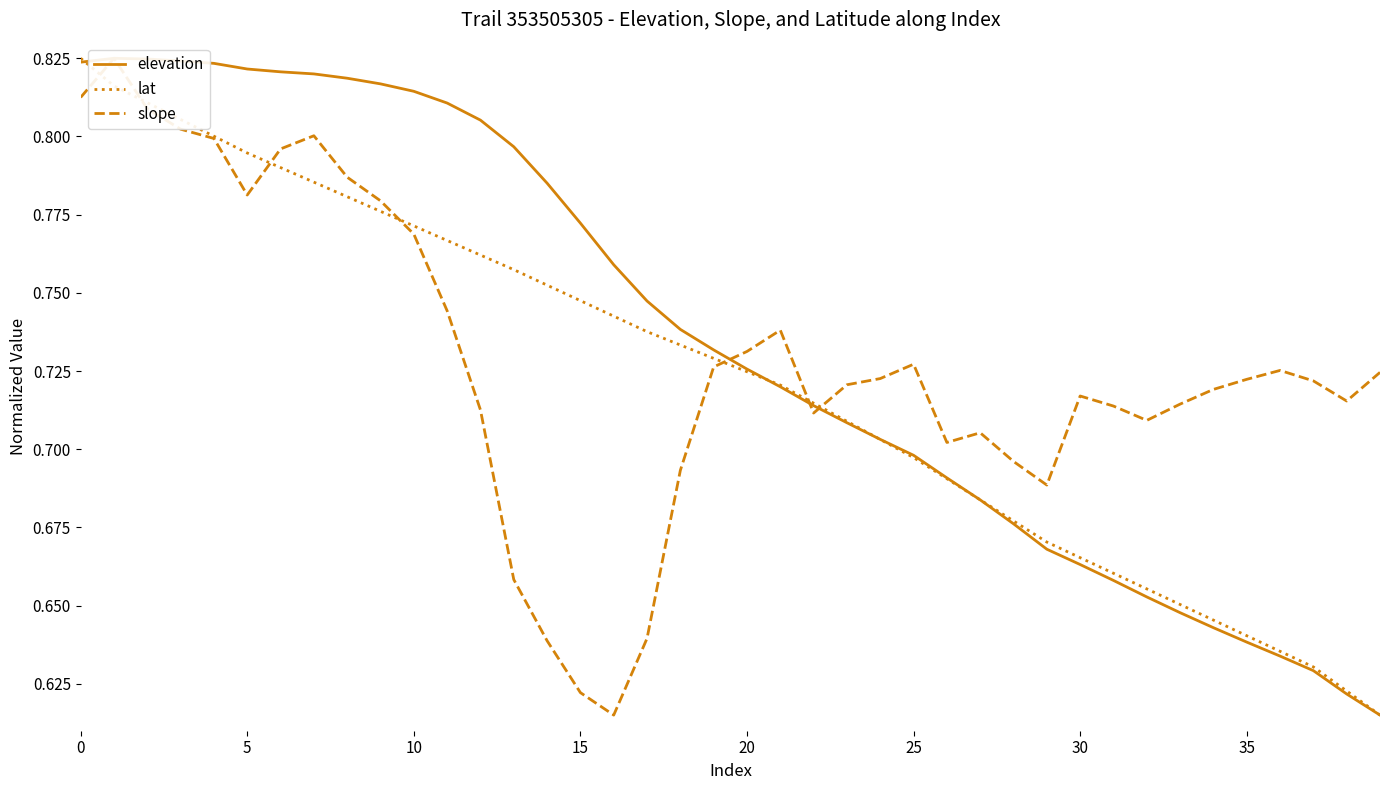

What is the label of the 23rd point from the right?

17